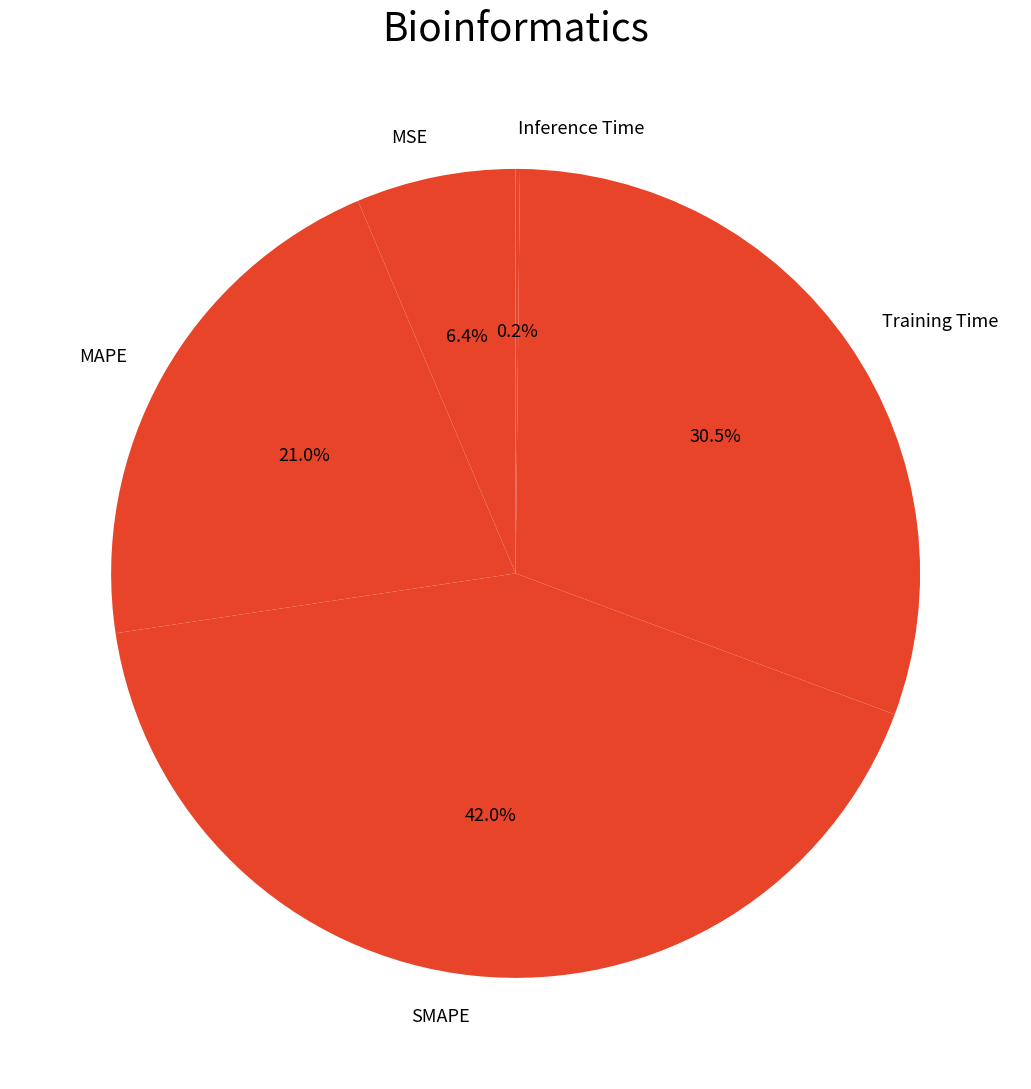

Which slice is the largest?

SMAPE